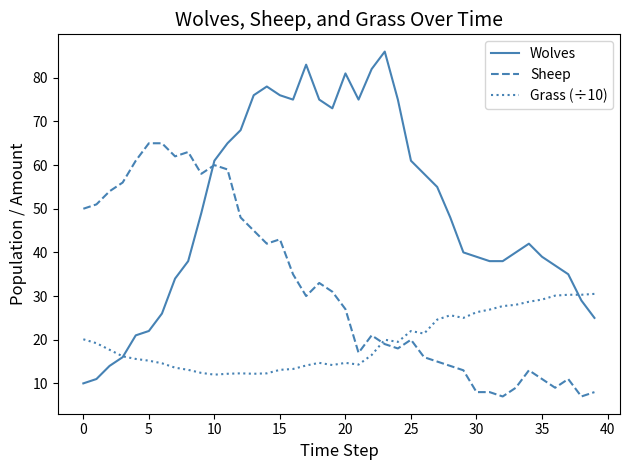

List the series in order of their peak value, highest first.

Wolves, Sheep, Grass (÷10)